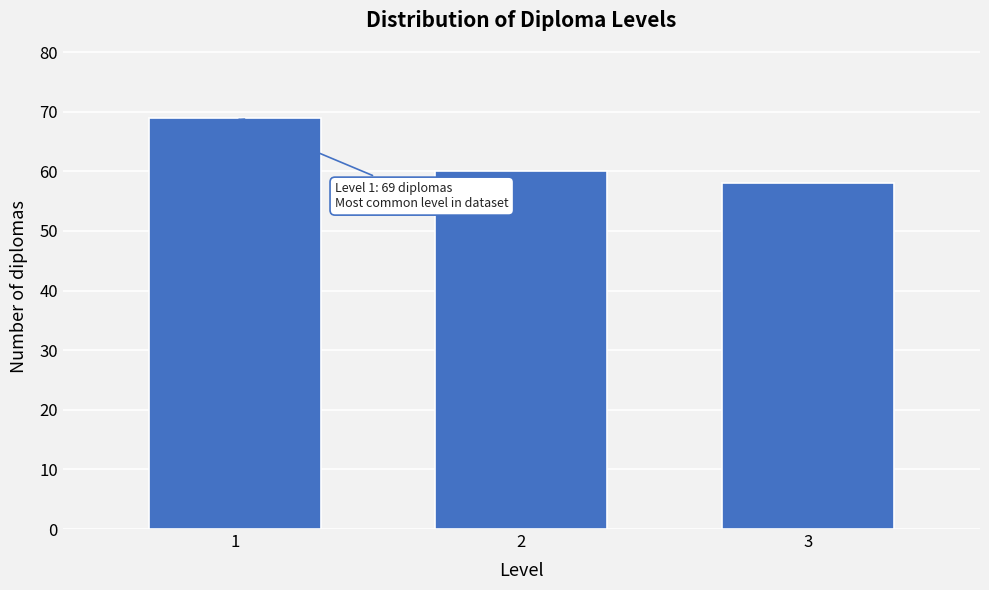

Reading left to right, transcribe all the data shown in this chart.

1=69	2=60	3=58